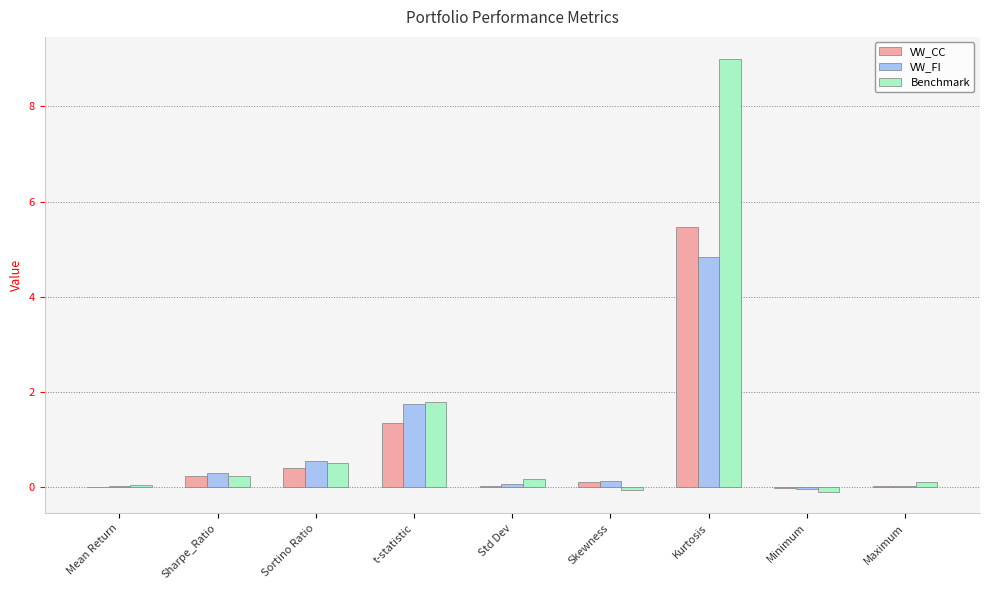

Read the Benchmark value at Std Dev.

0.2